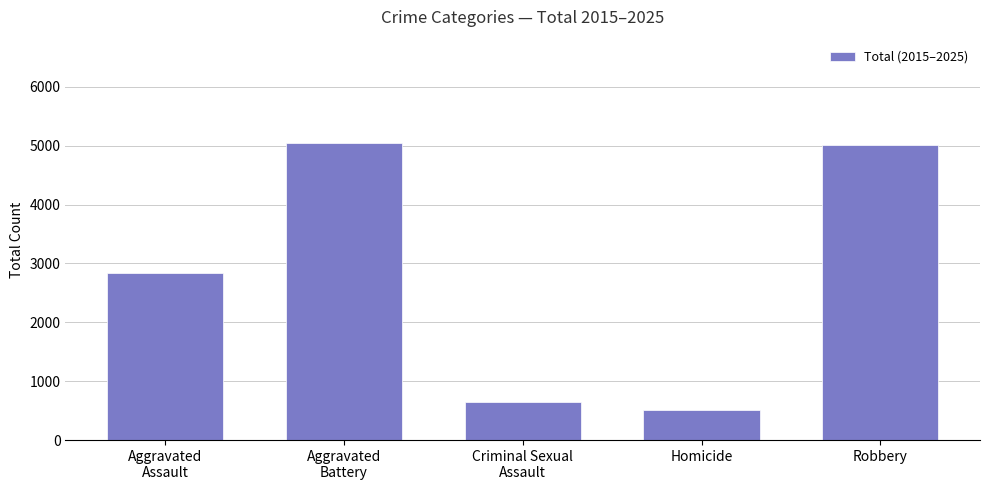

What is the smallest value displayed?

505